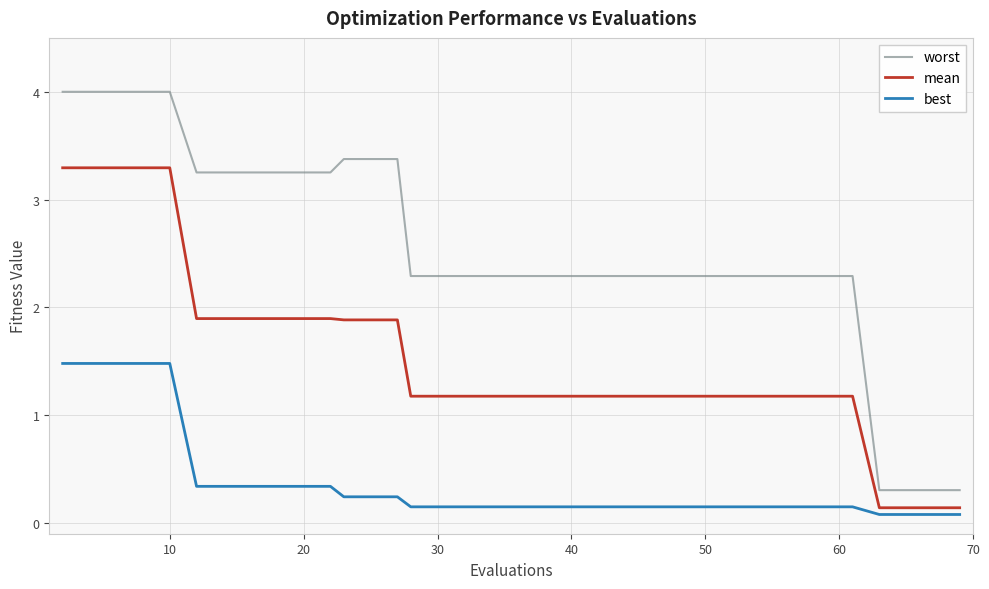

List the series in order of their peak value, highest first.

worst, mean, best